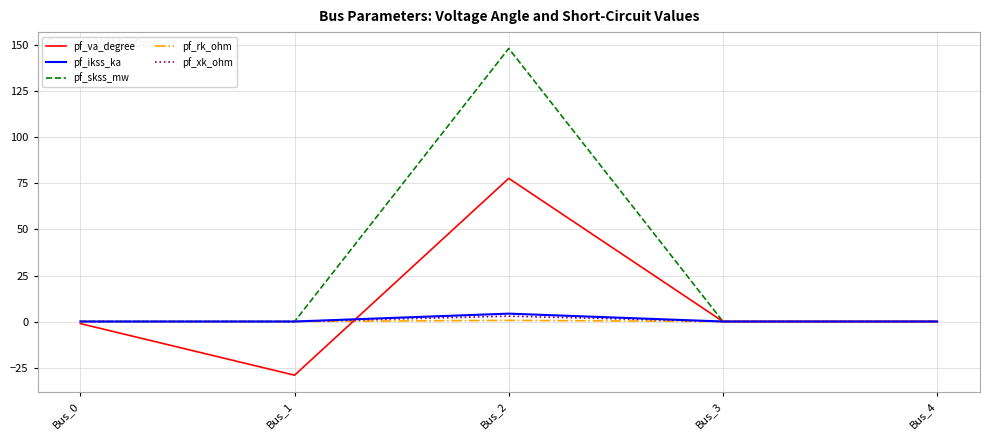

Does the chart display data point markers on the line(s)?

No